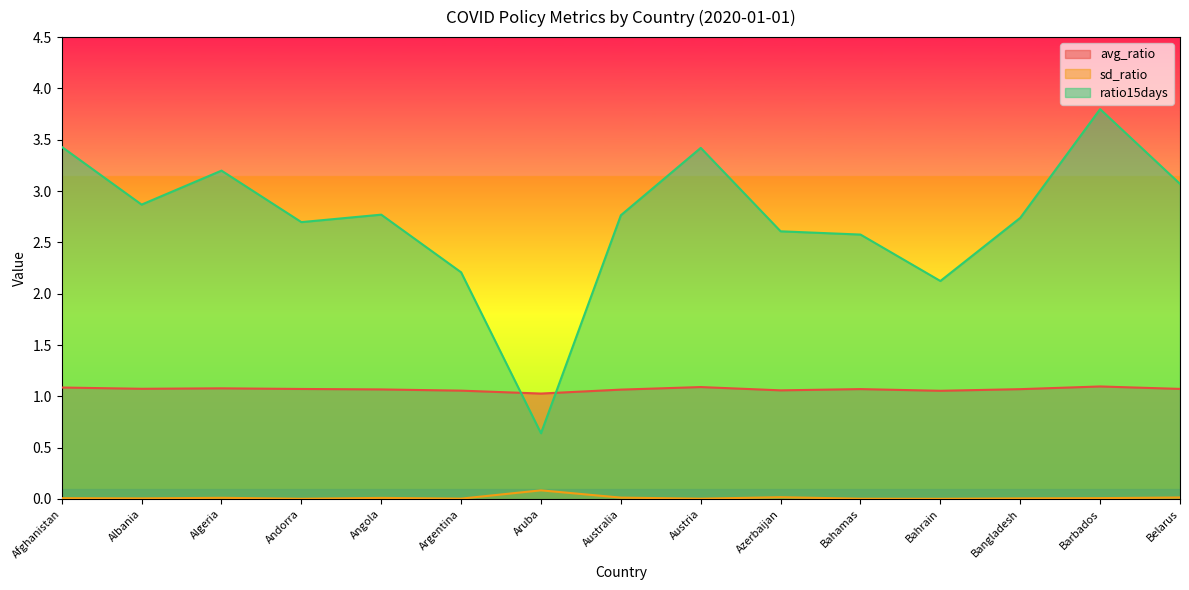

How many distinct data groups are displayed?

3